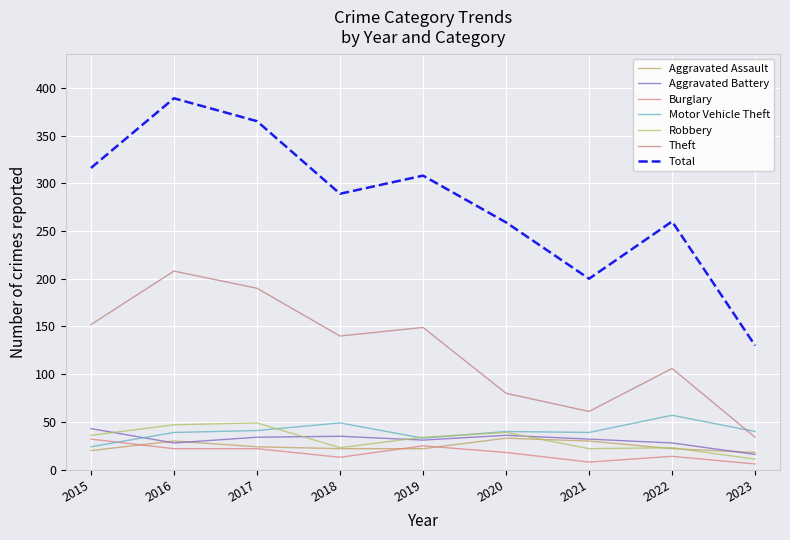

Is it true that Theft equals 73 at 2018?

False